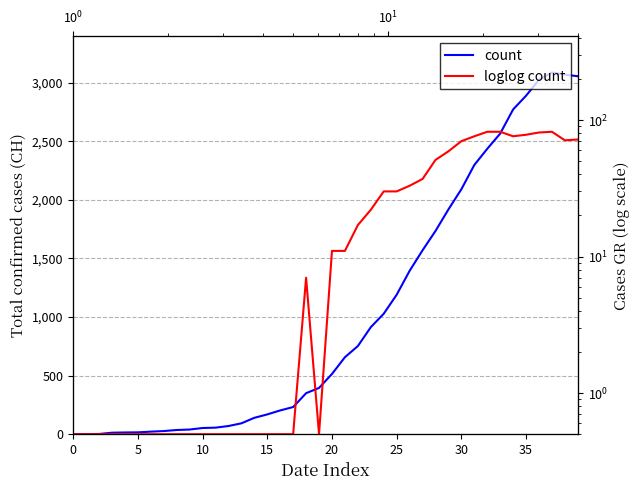

Where does the CH (total) series first go above 514?

21